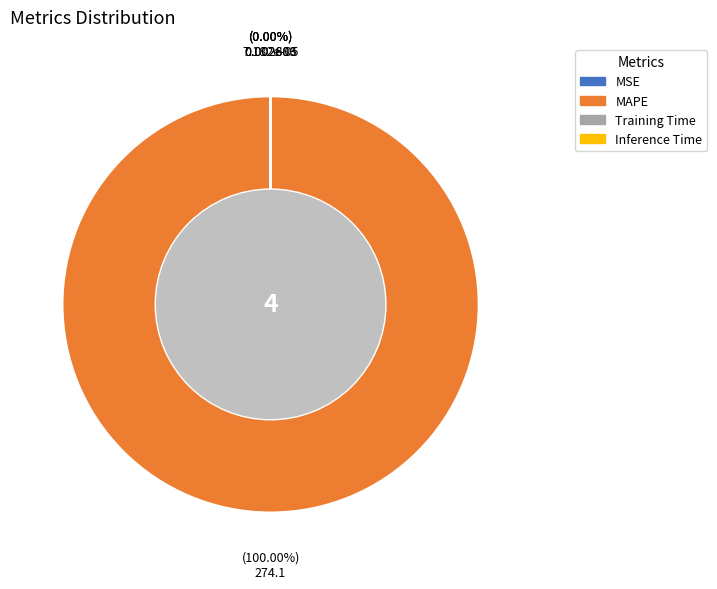

The MAPE slice represents 99% of the pie. True or false?

False